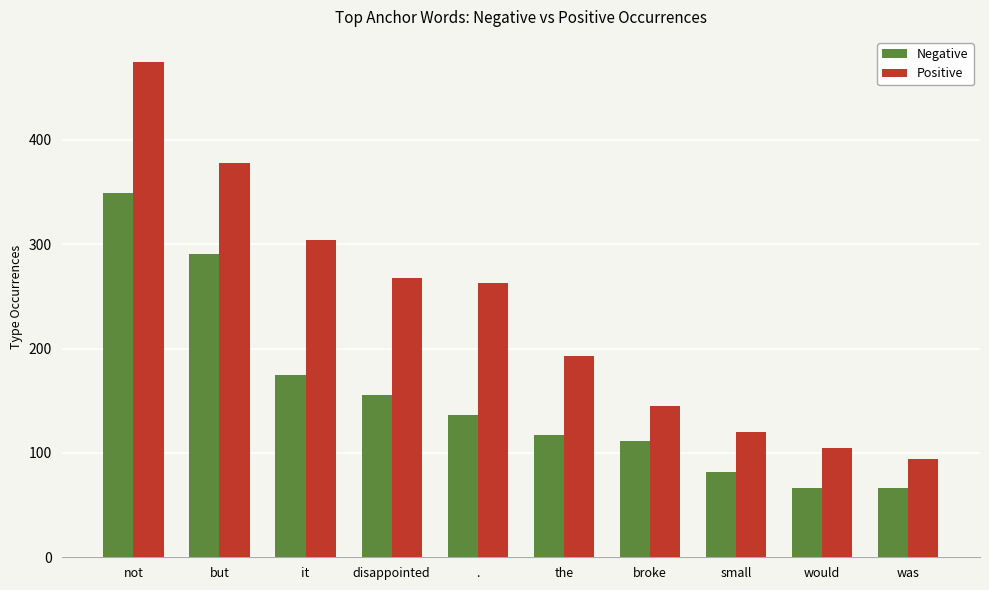

Reading right to left, transcribe all the data shown in this chart.

Negative: 66	66	82	111	117	136	156	175	291	349
Positive: 94	105	120	145	193	263	268	304	378	475